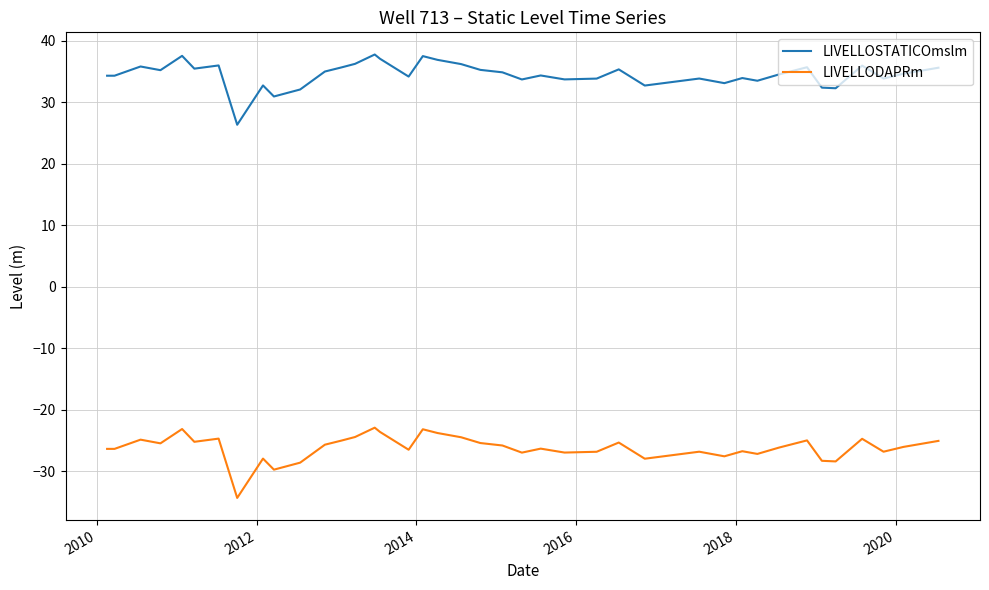

Which series has the largest total across all categories?

LIVELLOSTATICOmslm